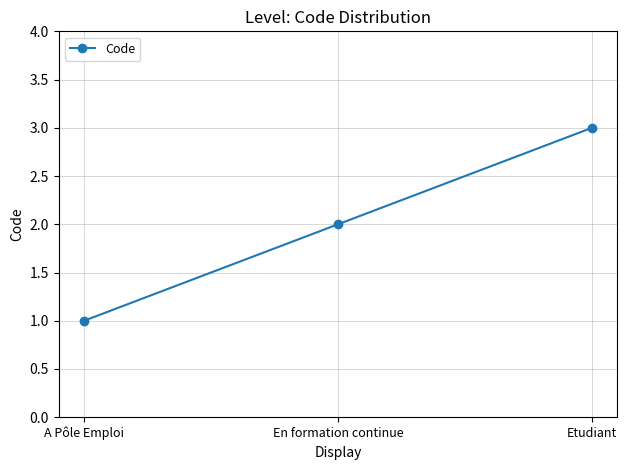

Approximately how many times larger is the value at En formation continue compared to A Pôle Emploi?

2.0